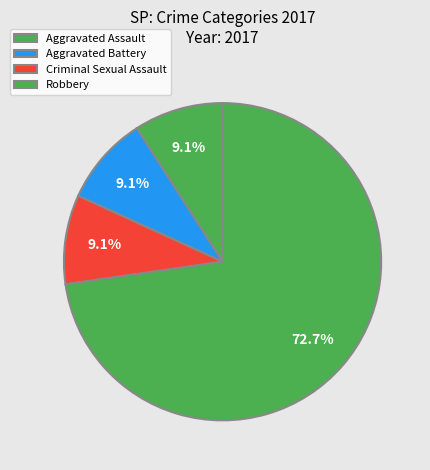

Between Criminal Sexual Assault and Robbery, which is larger?

Robbery